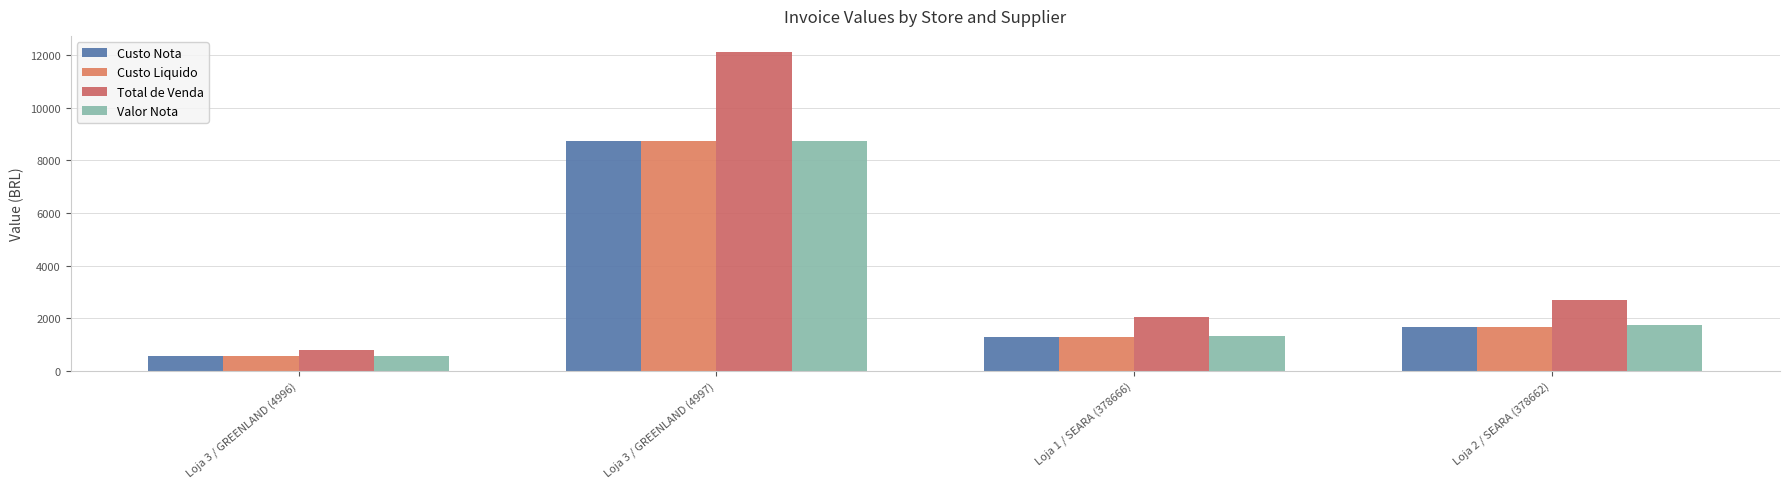

List the labels in order of Total de Venda value, smallest first.

Loja 3 / GREENLAND (4996), Loja 1 / SEARA (378666), Loja 2 / SEARA (378662), Loja 3 / GREENLAND (4997)